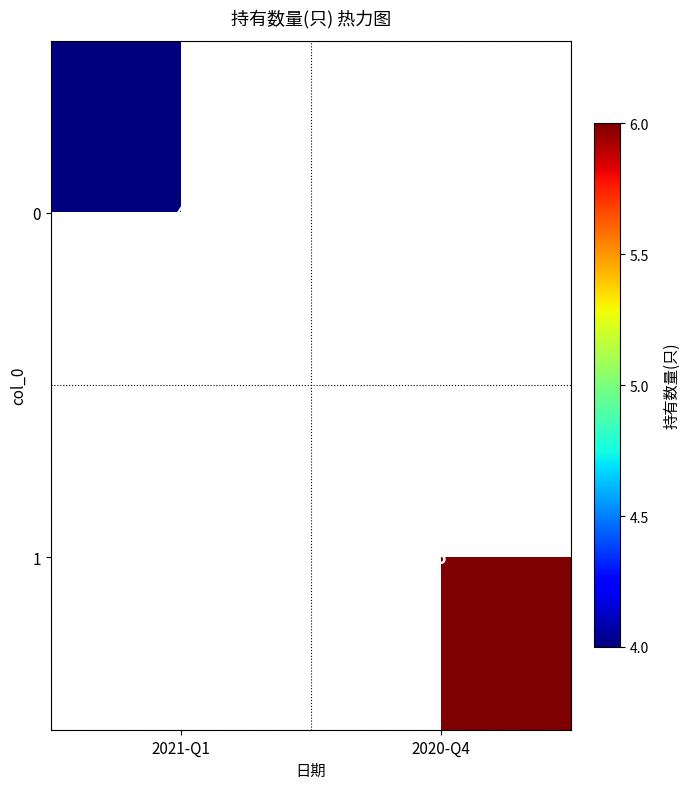

How many data points does each series have?

2